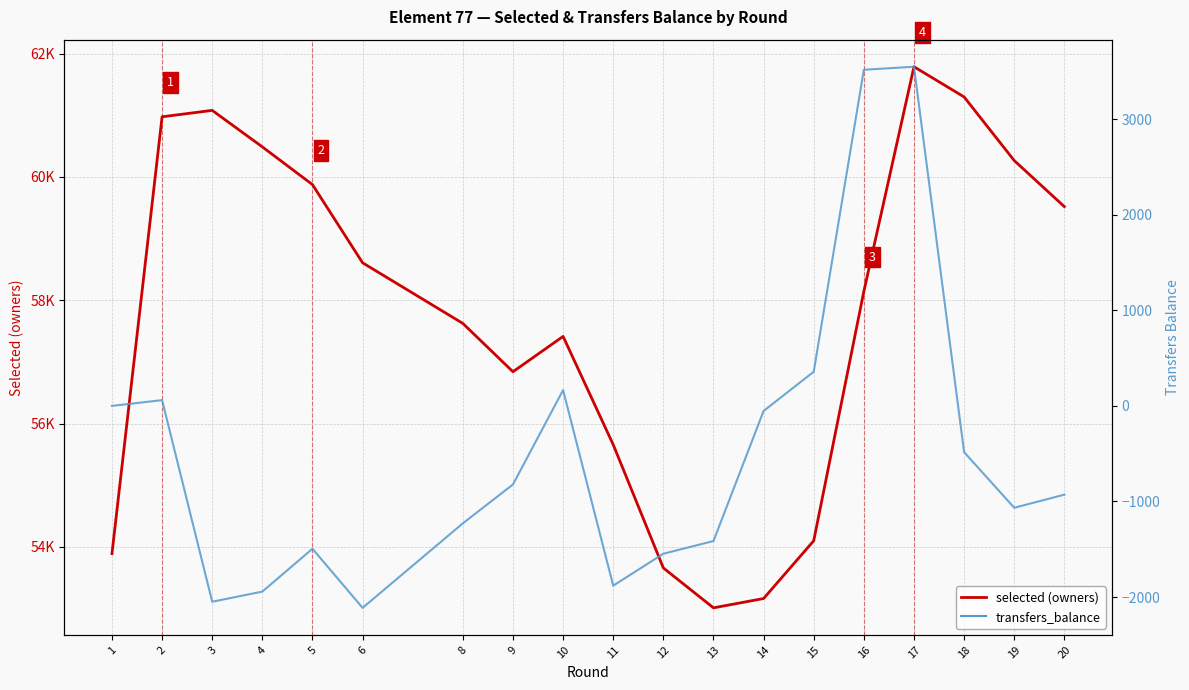

What is the smallest value displayed?

-2113